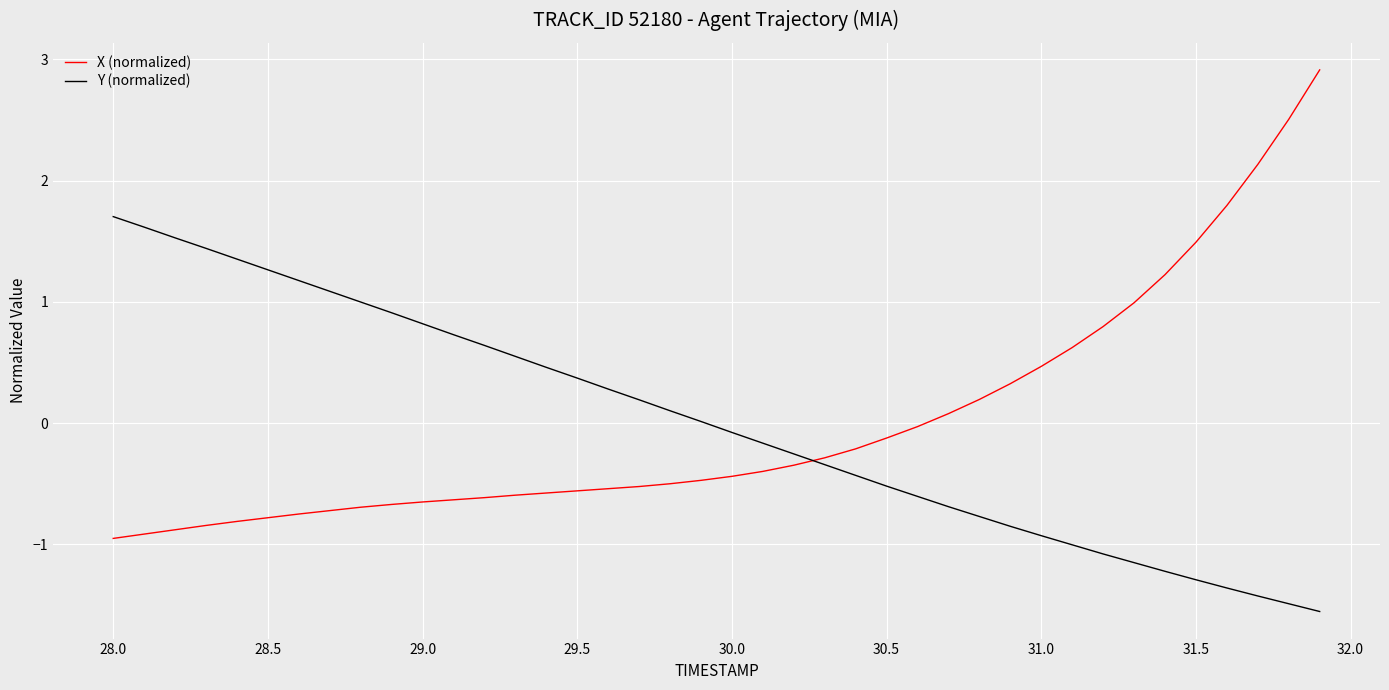

Which series ends up on top after the final intersection of X (normalized) and Y (normalized)?

X (normalized)